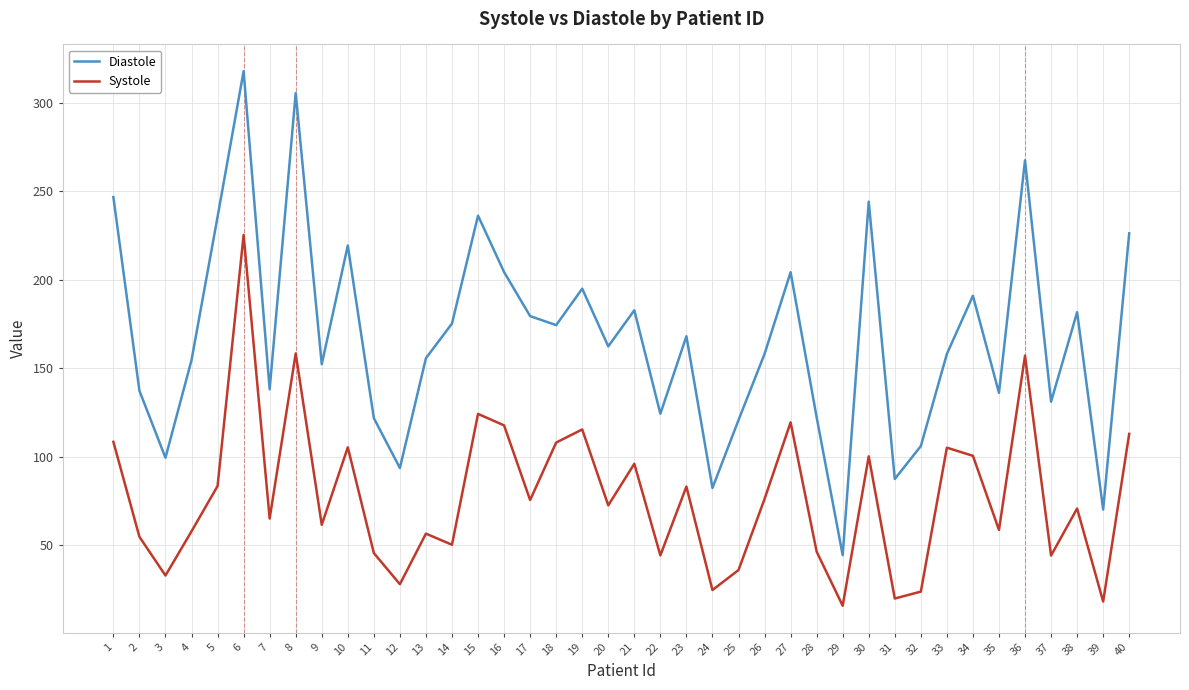

Does the chart have visible grid lines?

Yes